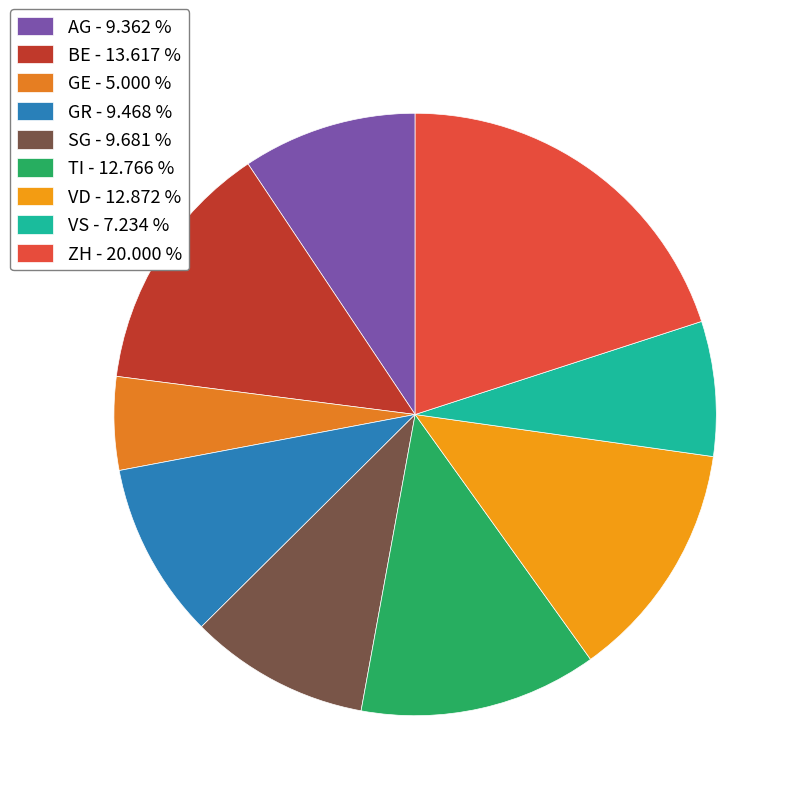

To the nearest percent, what percentage of the pie is VS?

7%